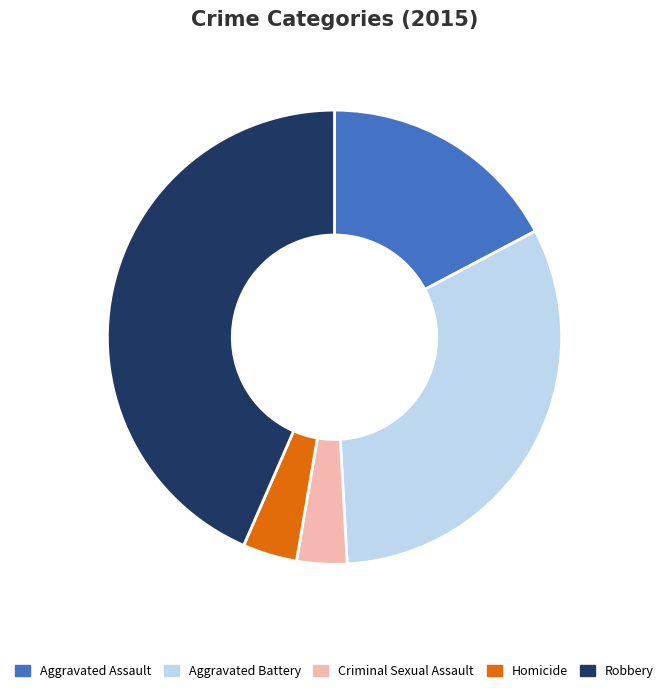

Is Robbery the majority of the pie?

No